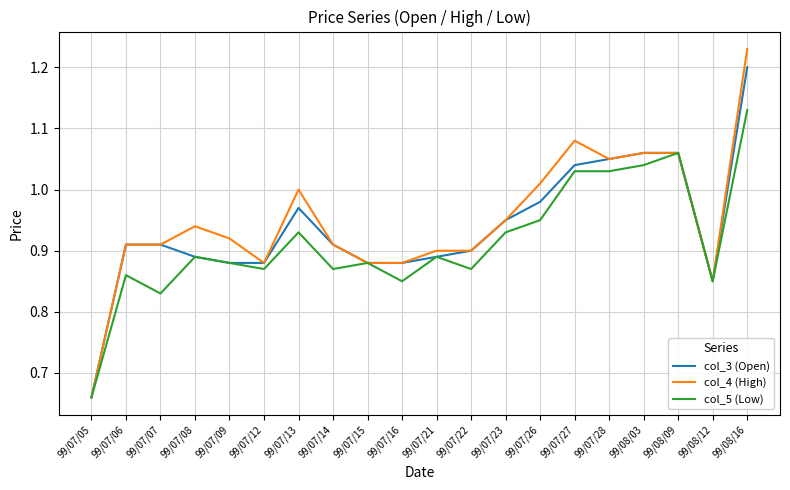

At which label is col_4 (High) closest to 0?

99/07/05